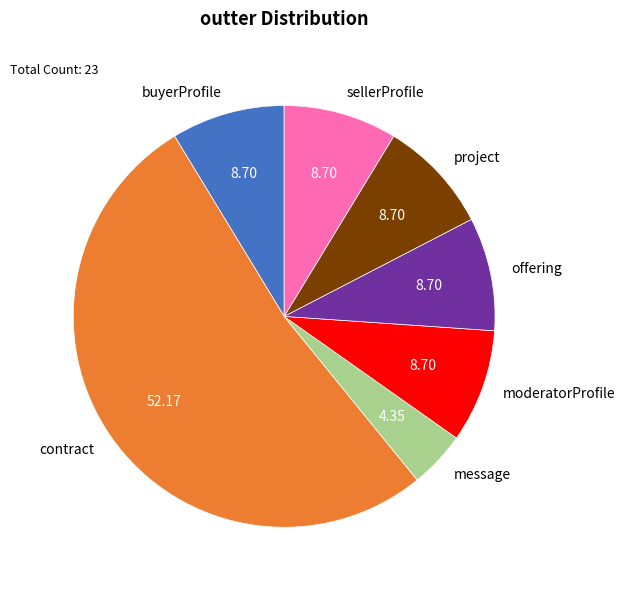

Is it true that message is 4% of the pie?

True